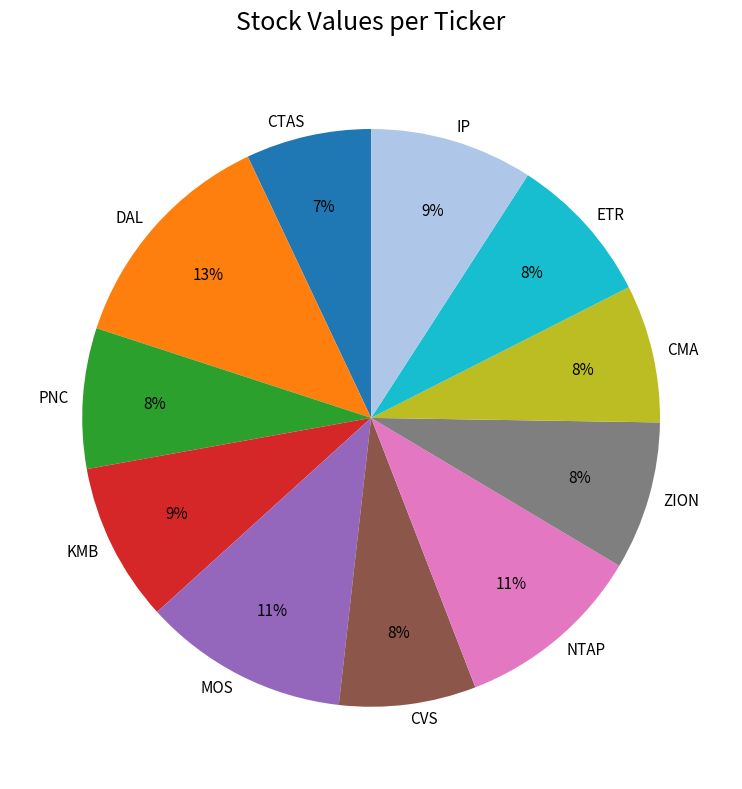

The ETR slice represents 17% of the pie. True or false?

False